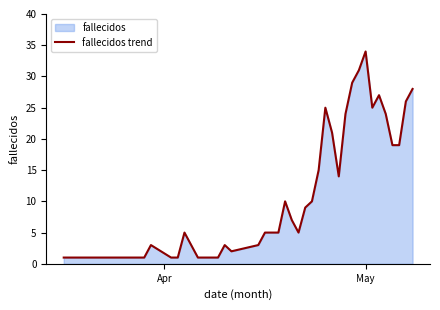

What is the greatest value displayed?

34